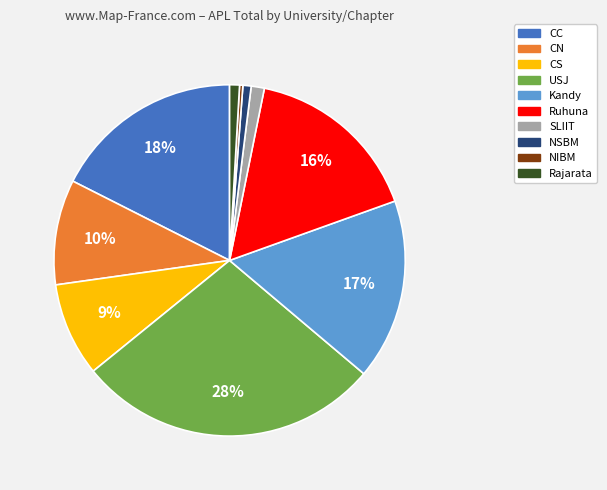

Which category has the biggest portion of the pie?

USJ